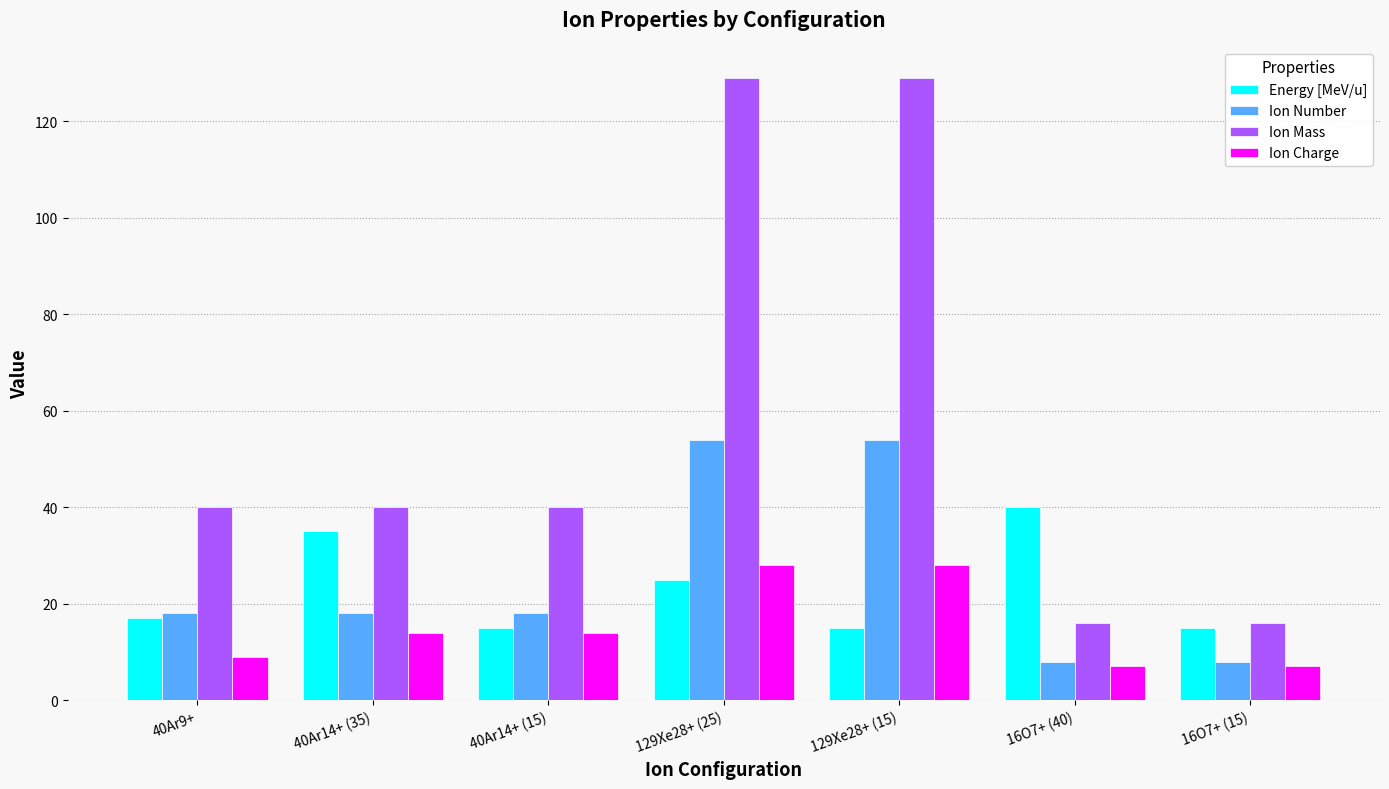

What is the difference between the maximum and minimum values in the Ion Number series?

46